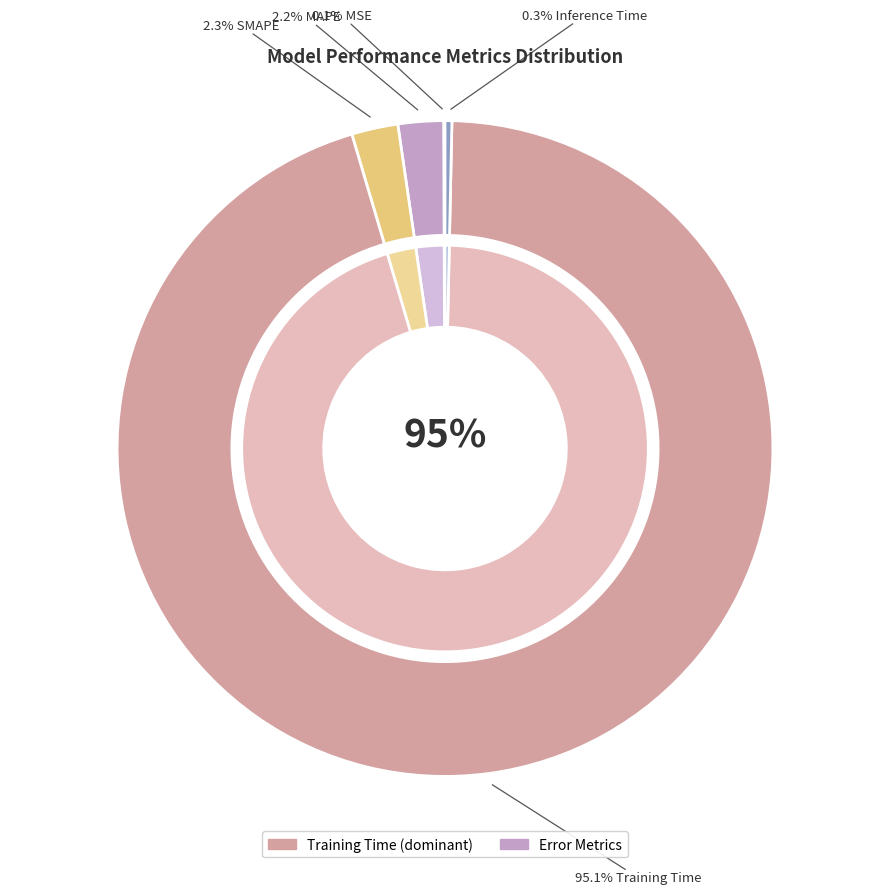

The Inference Time slice represents 0% of the pie. True or false?

True